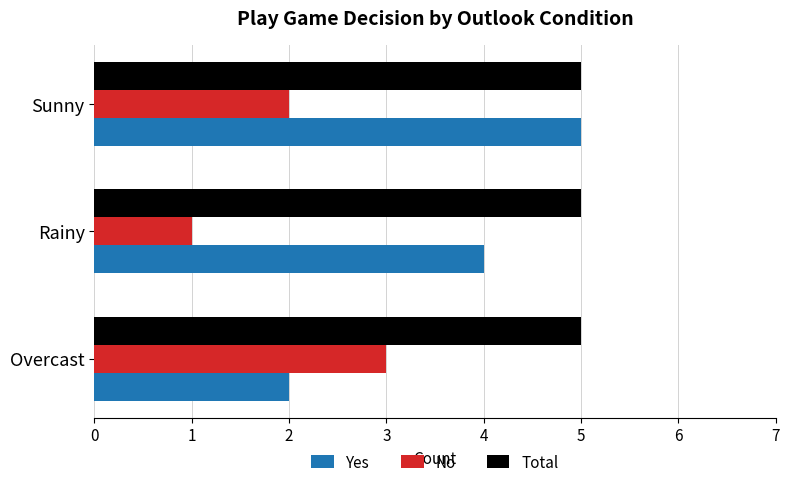

List the series in order of their overall mean, lowest first.

No, Yes, Total